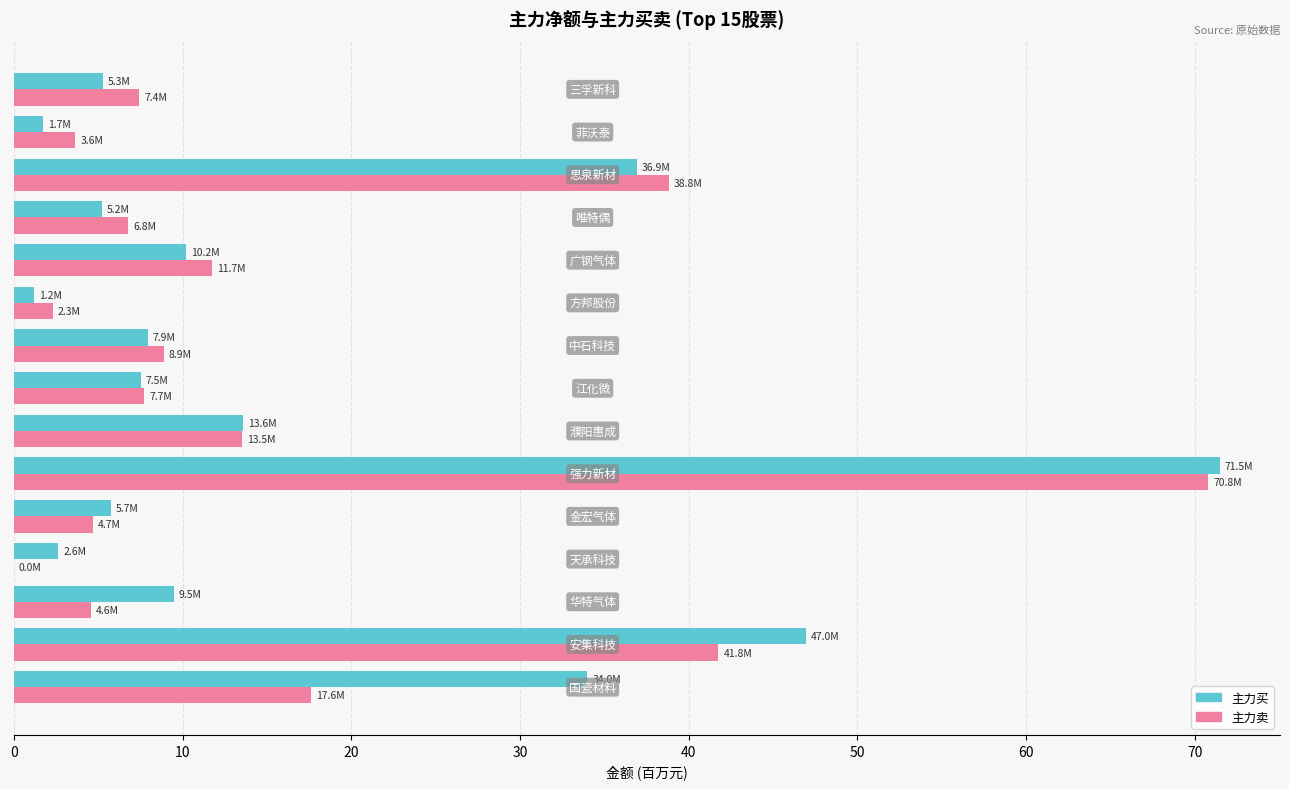

What is the highest value of the 主力卖 series?

70.8